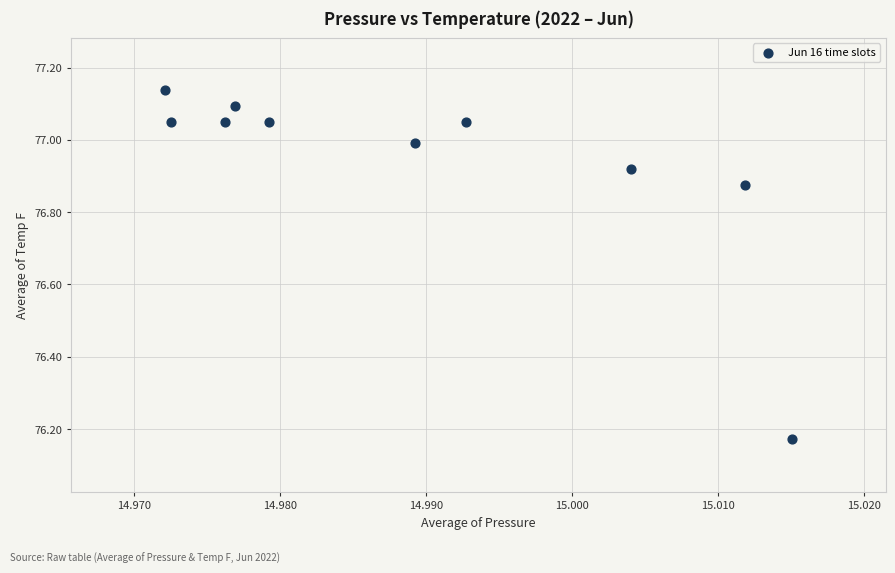

What is the average X value?

15.0